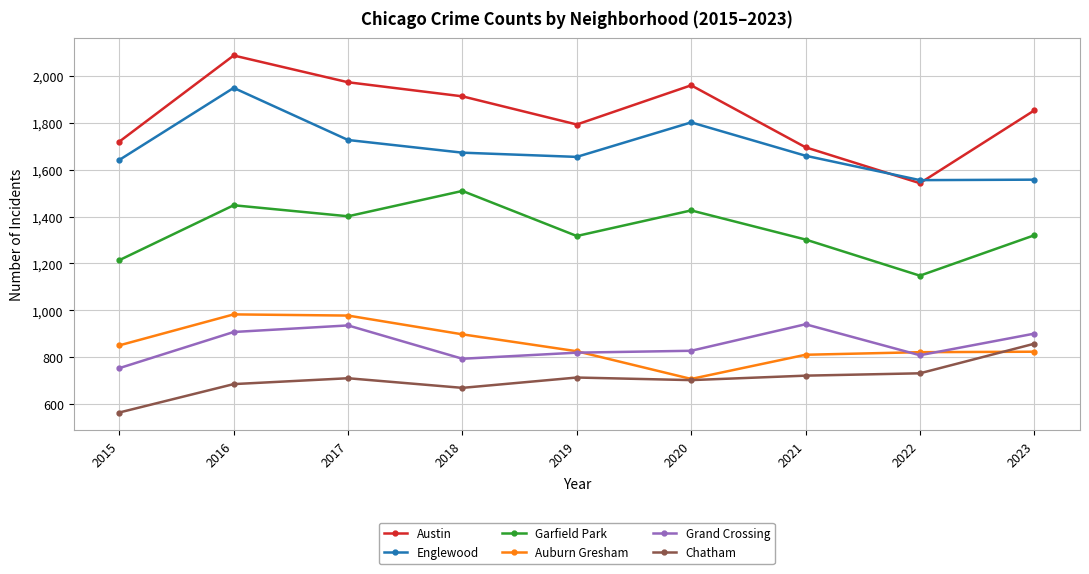

What is the total value across all series at 2017?

7724